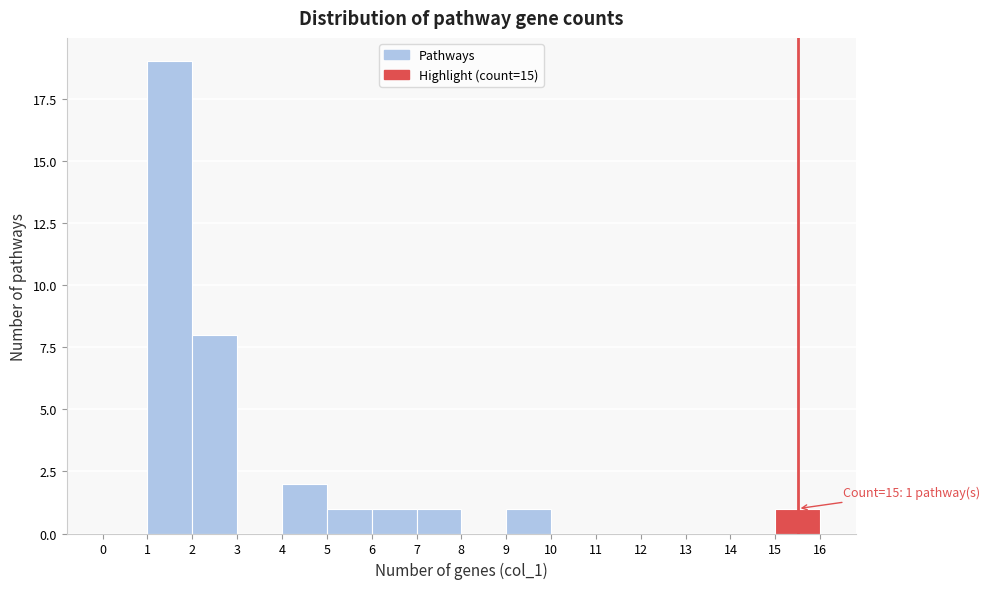

Which range on the x-axis has the tallest bar?

1 to 2